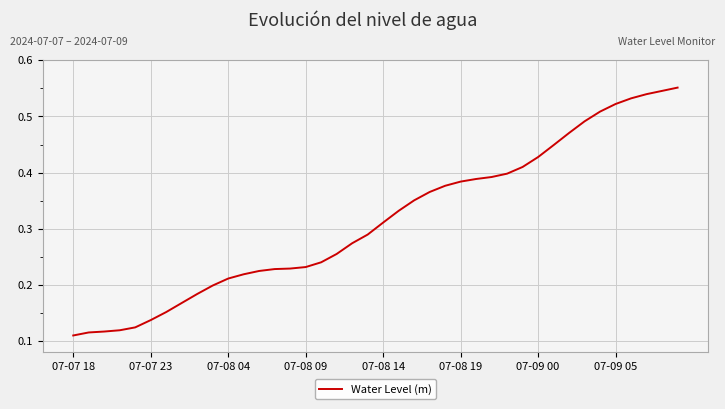

The chart shows a value of 0.4 at 07-08 04. True or false?

False